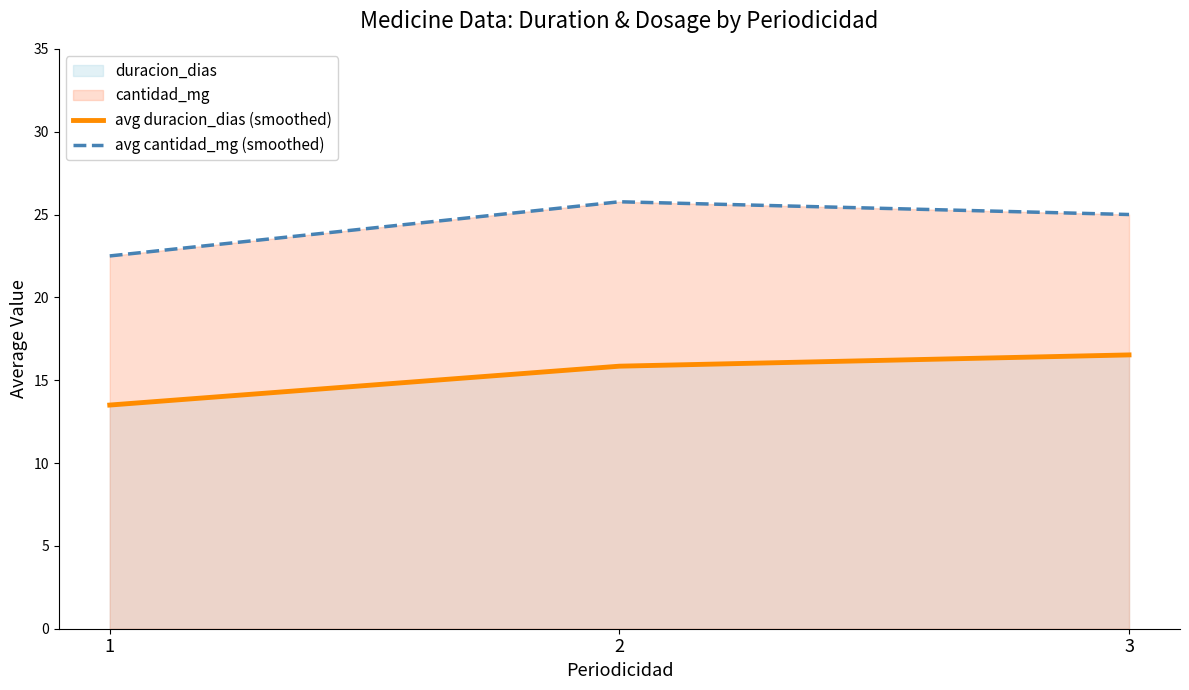

What is the sum of all avg cantidad_mg (smoothed) values?

73.3